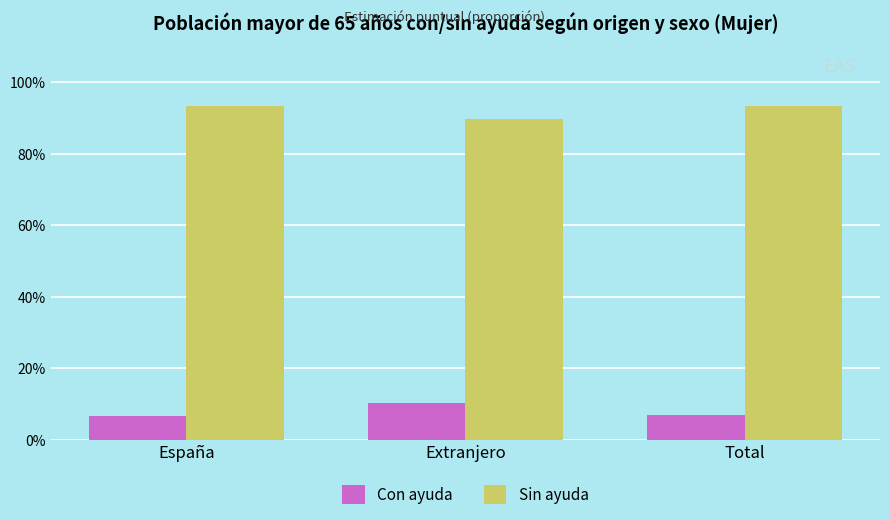

Which series has the largest total across all categories?

Sin ayuda